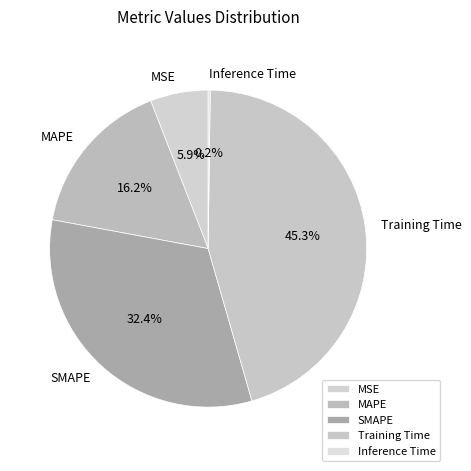

Combined, what portion of the pie is SMAPE and Training Time?

77.7%